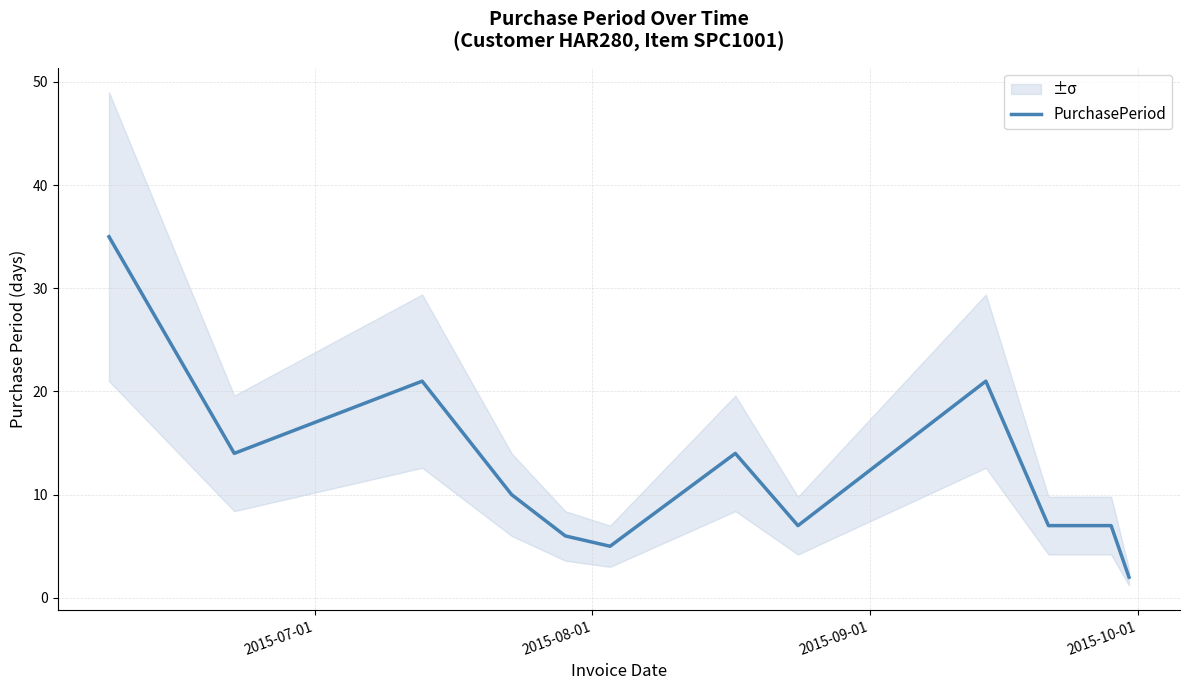

What is the greatest value displayed?

35